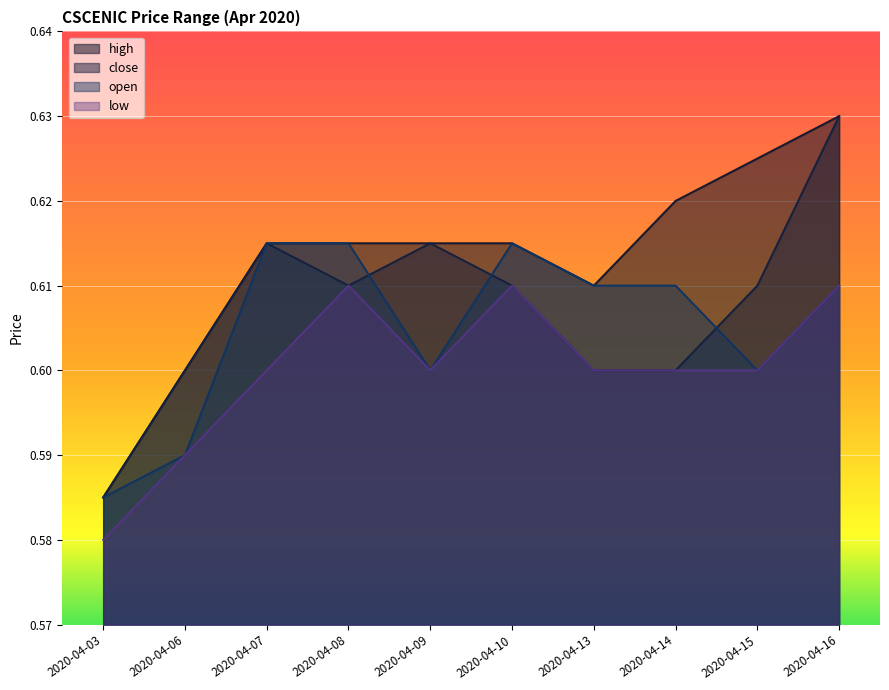

List the labels in order of close value, smallest first.

2020-04-03, 2020-04-06, 2020-04-13, 2020-04-14, 2020-04-08, 2020-04-10, 2020-04-15, 2020-04-07, 2020-04-09, 2020-04-16